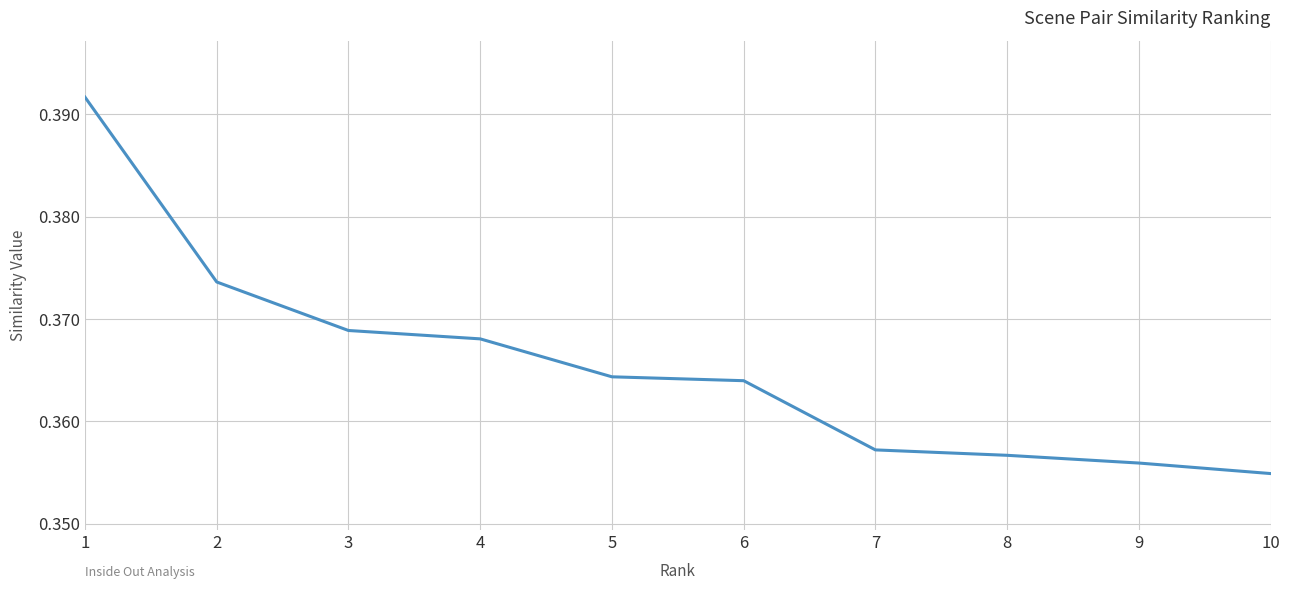

True or false: the data shows 0.5 at 4.

False